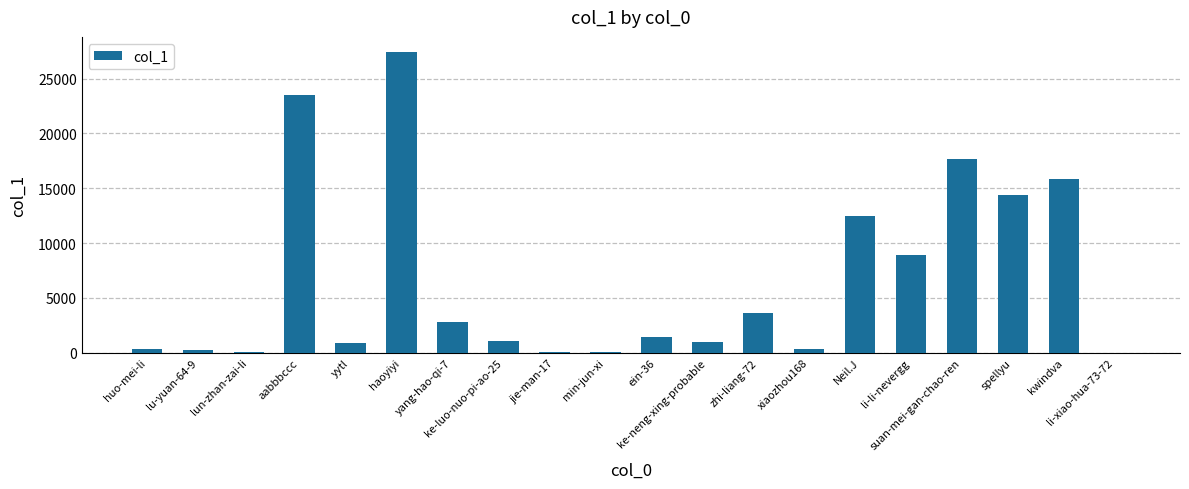

How many data points does each series have?

20